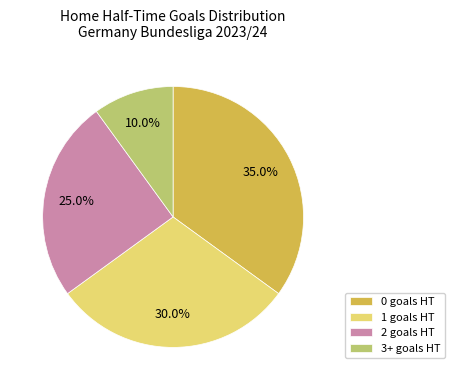

Is there any slice that represents more than half of the pie?

No